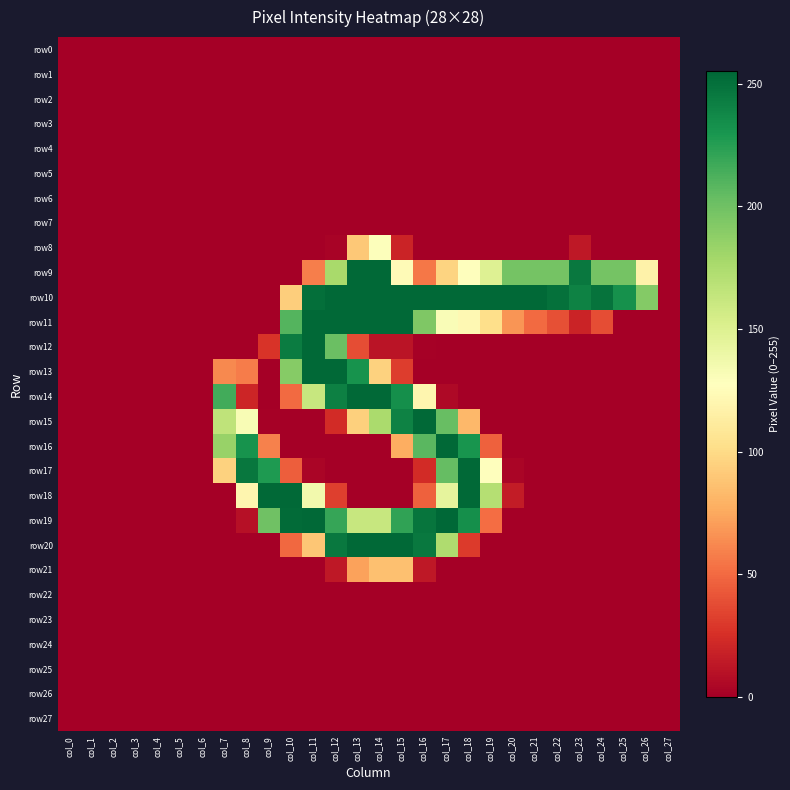

Reading left to right, list all the values displayed in this chart.

row0: col_0=0	col_1=0	col_2=0	col_3=0	col_4=0	col_5=0	col_6=0	col_7=0	col_8=0	col_9=0	col_10=0	col_11=0	col_12=0	col_13=0	col_14=0	col_15=0	col_16=0	col_17=0	col_18=0	col_19=0	col_20=0	col_21=0	col_22=0	col_23=0	col_24=0	col_25=0	col_26=0	col_27=0
row1: col_0=0	col_1=0	col_2=0	col_3=0	col_4=0	col_5=0	col_6=0	col_7=0	col_8=0	col_9=0	col_10=0	col_11=0	col_12=0	col_13=0	col_14=0	col_15=0	col_16=0	col_17=0	col_18=0	col_19=0	col_20=0	col_21=0	col_22=0	col_23=0	col_24=0	col_25=0	col_26=0	col_27=0
row2: col_0=0	col_1=0	col_2=0	col_3=0	col_4=0	col_5=0	col_6=0	col_7=0	col_8=0	col_9=0	col_10=0	col_11=0	col_12=0	col_13=0	col_14=0	col_15=0	col_16=0	col_17=0	col_18=0	col_19=0	col_20=0	col_21=0	col_22=0	col_23=0	col_24=0	col_25=0	col_26=0	col_27=0
row3: col_0=0	col_1=0	col_2=0	col_3=0	col_4=0	col_5=0	col_6=0	col_7=0	col_8=0	col_9=0	col_10=0	col_11=0	col_12=0	col_13=0	col_14=0	col_15=0	col_16=0	col_17=0	col_18=0	col_19=0	col_20=0	col_21=0	col_22=0	col_23=0	col_24=0	col_25=0	col_26=0	col_27=0
row4: col_0=0	col_1=0	col_2=0	col_3=0	col_4=0	col_5=0	col_6=0	col_7=0	col_8=0	col_9=0	col_10=0	col_11=0	col_12=0	col_13=0	col_14=0	col_15=0	col_16=0	col_17=0	col_18=0	col_19=0	col_20=0	col_21=0	col_22=0	col_23=0	col_24=0	col_25=0	col_26=0	col_27=0
row5: col_0=0	col_1=0	col_2=0	col_3=0	col_4=0	col_5=0	col_6=0	col_7=0	col_8=0	col_9=0	col_10=0	col_11=0	col_12=0	col_13=0	col_14=0	col_15=0	col_16=0	col_17=0	col_18=0	col_19=0	col_20=0	col_21=0	col_22=0	col_23=0	col_24=0	col_25=0	col_26=0	col_27=0
row6: col_0=0	col_1=0	col_2=0	col_3=0	col_4=0	col_5=0	col_6=0	col_7=0	col_8=0	col_9=0	col_10=0	col_11=0	col_12=0	col_13=0	col_14=0	col_15=0	col_16=0	col_17=0	col_18=0	col_19=0	col_20=0	col_21=0	col_22=0	col_23=0	col_24=0	col_25=0	col_26=0	col_27=0
row7: col_0=0	col_1=0	col_2=0	col_3=0	col_4=0	col_5=0	col_6=0	col_7=0	col_8=0	col_9=0	col_10=0	col_11=0	col_12=0	col_13=0	col_14=0	col_15=0	col_16=0	col_17=0	col_18=0	col_19=0	col_20=0	col_21=0	col_22=0	col_23=0	col_24=0	col_25=0	col_26=0	col_27=0
row8: col_0=0	col_1=0	col_2=0	col_3=0	col_4=0	col_5=0	col_6=0	col_7=0	col_8=0	col_9=0	col_10=0	col_11=0	col_12=2	col_13=90	col_14=129	col_15=19	col_16=0	col_17=0	col_18=0	col_19=0	col_20=0	col_21=0	col_22=0	col_23=13	col_24=0	col_25=0	col_26=0	col_27=0
row9: col_0=0	col_1=0	col_2=0	col_3=0	col_4=0	col_5=0	col_6=0	col_7=0	col_8=0	col_9=0	col_10=0	col_11=58	col_12=177	col_13=254	col_14=254	col_15=124	col_16=55	col_17=96	col_18=127	col_19=149	col_20=198	col_21=198	col_22=198	col_23=246	col_24=198	col_25=198	col_26=117	col_27=0
row10: col_0=0	col_1=0	col_2=0	col_3=0	col_4=0	col_5=0	col_6=0	col_7=0	col_8=0	col_9=0	col_10=93	col_11=251	col_12=254	col_13=254	col_14=254	col_15=254	col_16=254	col_17=254	col_18=254	col_19=254	col_20=254	col_21=254	col_22=250	col_23=241	col_24=249	col_25=233	col_26=192	col_27=0
row11: col_0=0	col_1=0	col_2=0	col_3=0	col_4=0	col_5=0	col_6=0	col_7=0	col_8=0	col_9=0	col_10=210	col_11=254	col_12=254	col_13=254	col_14=254	col_15=254	col_16=194	col_17=131	col_18=122	col_19=102	col_20=67	col_21=50	col_22=39	col_23=19	col_24=38	col_25=0	col_26=0	col_27=0
row12: col_0=0	col_1=0	col_2=0	col_3=0	col_4=0	col_5=0	col_6=0	col_7=0	col_8=0	col_9=27	col_10=244	col_11=254	col_12=202	col_13=38	col_14=11	col_15=11	col_16=1	col_17=0	col_18=0	col_19=0	col_20=0	col_21=0	col_22=0	col_23=0	col_24=0	col_25=0	col_26=0	col_27=0
row13: col_0=0	col_1=0	col_2=0	col_3=0	col_4=0	col_5=0	col_6=0	col_7=62	col_8=57	col_9=0	col_10=191	col_11=254	col_12=254	col_13=232	col_14=95	col_15=31	col_16=0	col_17=0	col_18=0	col_19=0	col_20=0	col_21=0	col_22=0	col_23=0	col_24=0	col_25=0	col_26=0	col_27=0
row14: col_0=0	col_1=0	col_2=0	col_3=0	col_4=0	col_5=0	col_6=0	col_7=216	col_8=20	col_9=0	col_10=50	col_11=162	col_12=242	col_13=254	col_14=254	col_15=234	col_16=120	col_17=5	col_18=0	col_19=0	col_20=0	col_21=0	col_22=0	col_23=0	col_24=0	col_25=0	col_26=0	col_27=0
row15: col_0=0	col_1=0	col_2=0	col_3=0	col_4=0	col_5=0	col_6=0	col_7=166	col_8=132	col_9=1	col_10=0	col_11=0	col_12=23	col_13=94	col_14=176	col_15=241	col_16=254	col_17=203	col_18=82	col_19=0	col_20=0	col_21=0	col_22=0	col_23=0	col_24=0	col_25=0	col_26=0	col_27=0
row16: col_0=0	col_1=0	col_2=0	col_3=0	col_4=0	col_5=0	col_6=0	col_7=184	col_8=232	col_9=59	col_10=0	col_11=0	col_12=0	col_13=0	col_14=0	col_15=77	col_16=208	col_17=254	col_18=231	col_19=46	col_20=0	col_21=0	col_22=0	col_23=0	col_24=0	col_25=0	col_26=0	col_27=0
row17: col_0=0	col_1=0	col_2=0	col_3=0	col_4=0	col_5=0	col_6=0	col_7=95	col_8=247	col_9=228	col_10=45	col_11=3	col_12=0	col_13=0	col_14=0	col_15=0	col_16=23	col_17=204	col_18=254	col_19=128	col_20=3	col_21=0	col_22=0	col_23=0	col_24=0	col_25=0	col_26=0	col_27=0
row18: col_0=0	col_1=0	col_2=0	col_3=0	col_4=0	col_5=0	col_6=0	col_7=0	col_8=120	col_9=254	col_10=254	col_11=136	col_12=32	col_13=0	col_14=0	col_15=0	col_16=46	col_17=144	col_18=254	col_19=171	col_20=15	col_21=0	col_22=0	col_23=0	col_24=0	col_25=0	col_26=0	col_27=0
row19: col_0=0	col_1=0	col_2=0	col_3=0	col_4=0	col_5=0	col_6=0	col_7=0	col_8=9	col_9=200	col_10=253	col_11=254	col_12=220	col_13=162	col_14=162	col_15=222	col_16=248	col_17=255	col_18=234	col_19=51	col_20=0	col_21=0	col_22=0	col_23=0	col_24=0	col_25=0	col_26=0	col_27=0
row20: col_0=0	col_1=0	col_2=0	col_3=0	col_4=0	col_5=0	col_6=0	col_7=0	col_8=0	col_9=0	col_10=49	col_11=89	col_12=246	col_13=254	col_14=254	col_15=254	col_16=246	col_17=174	col_18=30	col_19=0	col_20=0	col_21=0	col_22=0	col_23=0	col_24=0	col_25=0	col_26=0	col_27=0
row21: col_0=0	col_1=0	col_2=0	col_3=0	col_4=0	col_5=0	col_6=0	col_7=0	col_8=0	col_9=0	col_10=0	col_11=0	col_12=13	col_13=72	col_14=86	col_15=86	col_16=13	col_17=0	col_18=0	col_19=0	col_20=0	col_21=0	col_22=0	col_23=0	col_24=0	col_25=0	col_26=0	col_27=0
row22: col_0=0	col_1=0	col_2=0	col_3=0	col_4=0	col_5=0	col_6=0	col_7=0	col_8=0	col_9=0	col_10=0	col_11=0	col_12=0	col_13=0	col_14=0	col_15=0	col_16=0	col_17=0	col_18=0	col_19=0	col_20=0	col_21=0	col_22=0	col_23=0	col_24=0	col_25=0	col_26=0	col_27=0
row23: col_0=0	col_1=0	col_2=0	col_3=0	col_4=0	col_5=0	col_6=0	col_7=0	col_8=0	col_9=0	col_10=0	col_11=0	col_12=0	col_13=0	col_14=0	col_15=0	col_16=0	col_17=0	col_18=0	col_19=0	col_20=0	col_21=0	col_22=0	col_23=0	col_24=0	col_25=0	col_26=0	col_27=0
row24: col_0=0	col_1=0	col_2=0	col_3=0	col_4=0	col_5=0	col_6=0	col_7=0	col_8=0	col_9=0	col_10=0	col_11=0	col_12=0	col_13=0	col_14=0	col_15=0	col_16=0	col_17=0	col_18=0	col_19=0	col_20=0	col_21=0	col_22=0	col_23=0	col_24=0	col_25=0	col_26=0	col_27=0
row25: col_0=0	col_1=0	col_2=0	col_3=0	col_4=0	col_5=0	col_6=0	col_7=0	col_8=0	col_9=0	col_10=0	col_11=0	col_12=0	col_13=0	col_14=0	col_15=0	col_16=0	col_17=0	col_18=0	col_19=0	col_20=0	col_21=0	col_22=0	col_23=0	col_24=0	col_25=0	col_26=0	col_27=0
row26: col_0=0	col_1=0	col_2=0	col_3=0	col_4=0	col_5=0	col_6=0	col_7=0	col_8=0	col_9=0	col_10=0	col_11=0	col_12=0	col_13=0	col_14=0	col_15=0	col_16=0	col_17=0	col_18=0	col_19=0	col_20=0	col_21=0	col_22=0	col_23=0	col_24=0	col_25=0	col_26=0	col_27=0
row27: col_0=0	col_1=0	col_2=0	col_3=0	col_4=0	col_5=0	col_6=0	col_7=0	col_8=0	col_9=0	col_10=0	col_11=0	col_12=0	col_13=0	col_14=0	col_15=0	col_16=0	col_17=0	col_18=0	col_19=0	col_20=0	col_21=0	col_22=0	col_23=0	col_24=0	col_25=0	col_26=0	col_27=0